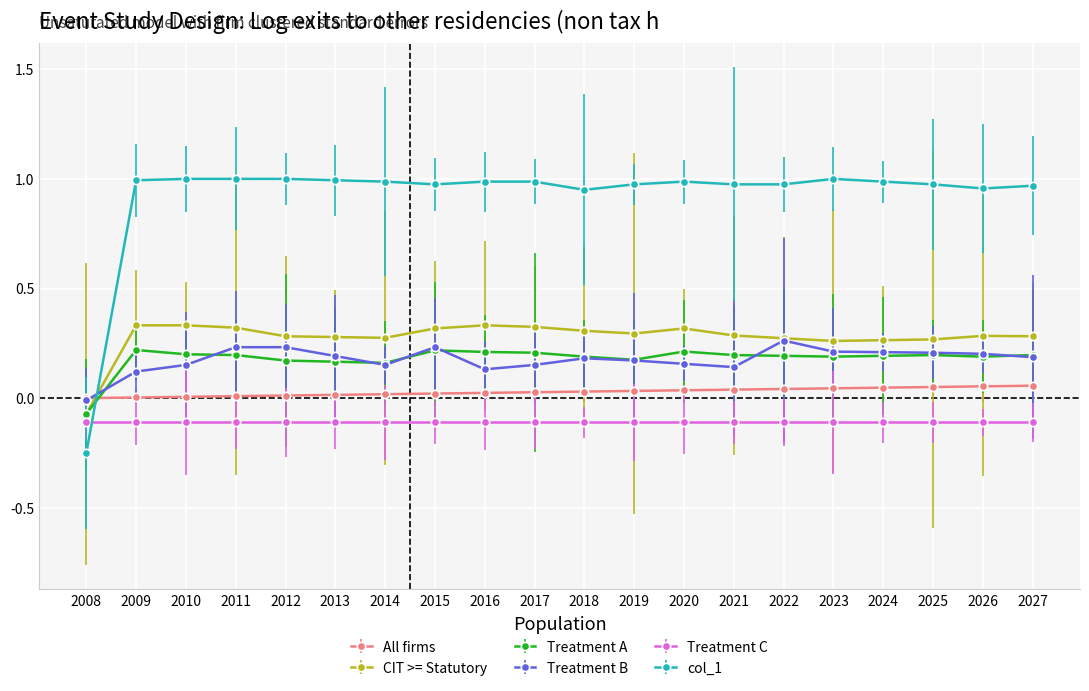

Is it true that Treatment A equals 0.1 at 2024?

False